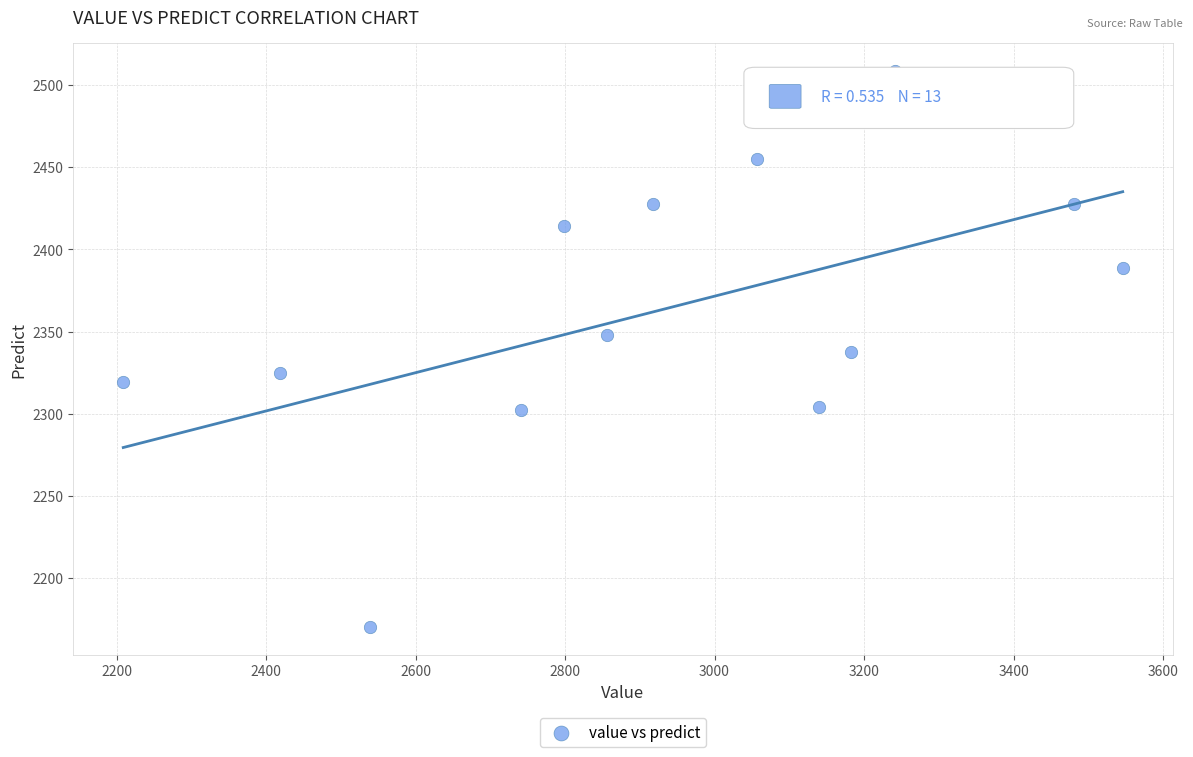

What is the range of Y values (max minus min)?

338.8